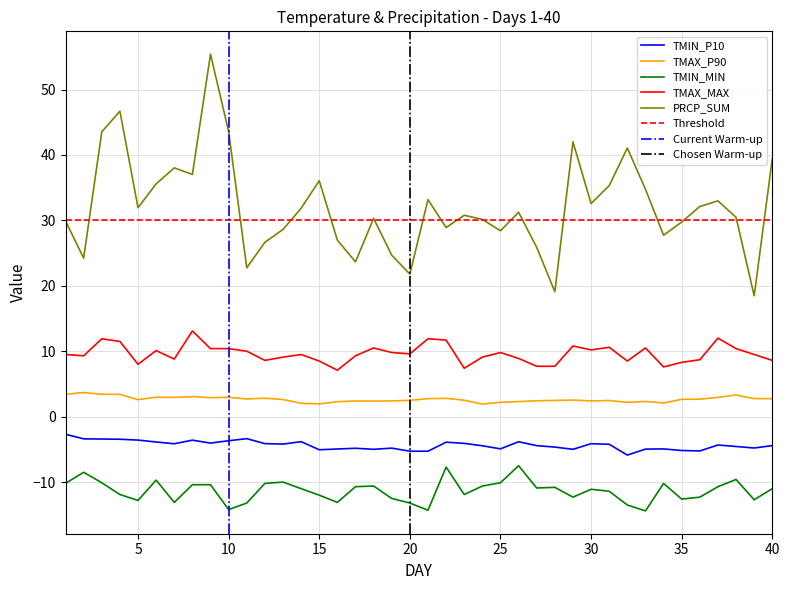

What is the difference between the TMIN_MIN values at 28 and 17?

0.1